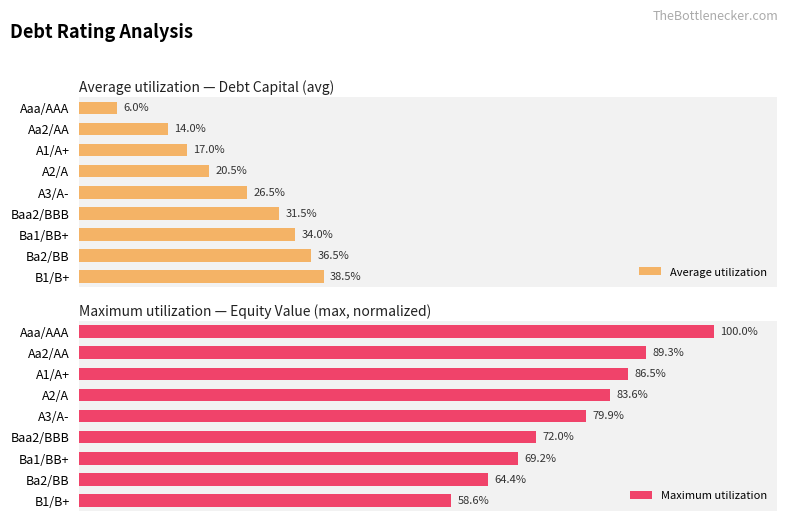

Which category has the highest value in the Average utilization series?

B1/B+